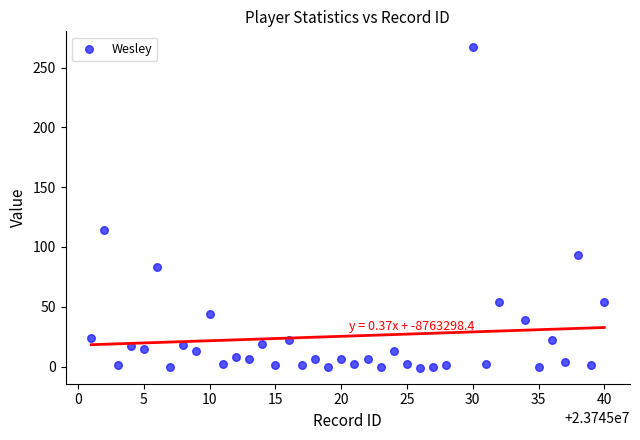

What Y value in the scatter plot is closest to 133?

114